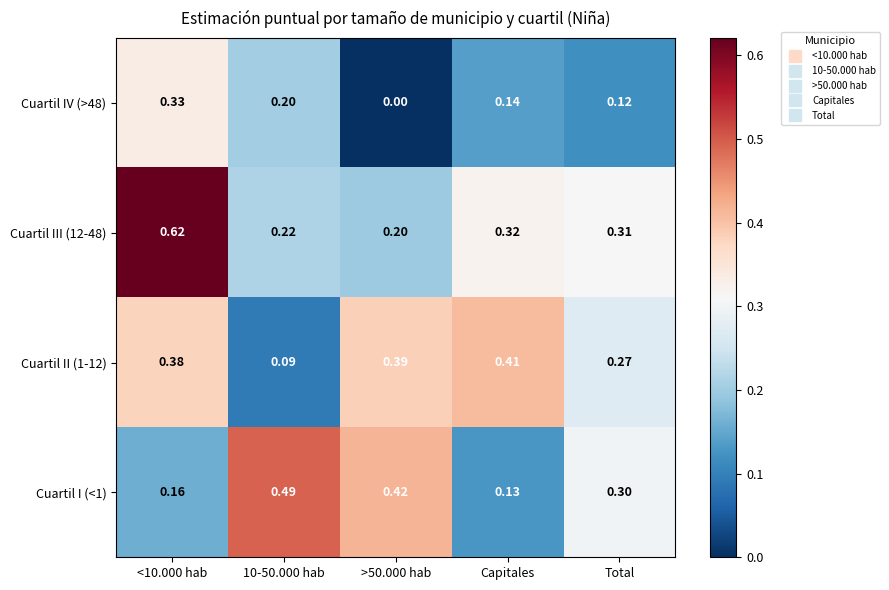

Is the value of Cuartil I (<1) at <10.000 hab greater than the value of Cuartil IV (>48) at <10.000 hab?

No